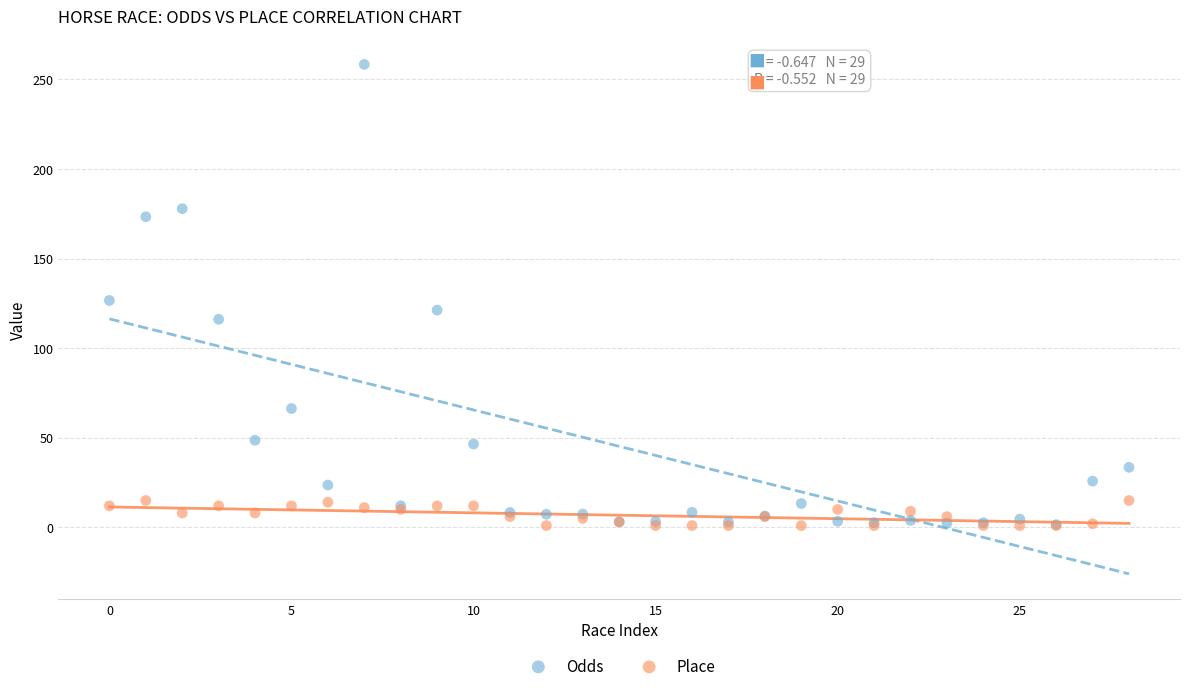

Which series has the largest Y range (max minus min)?

Odds